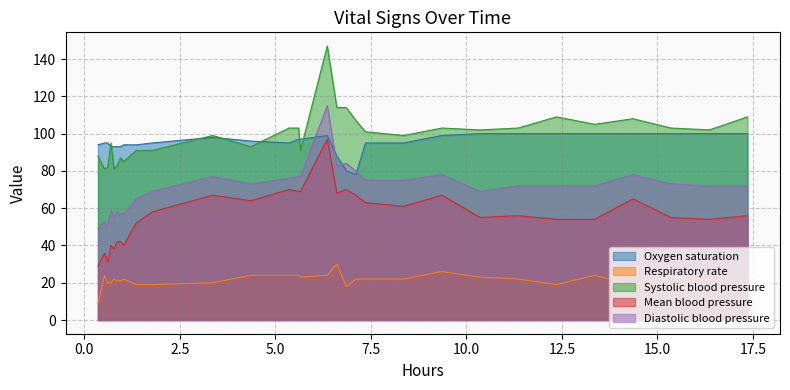

How many lines are shown in the chart?

5